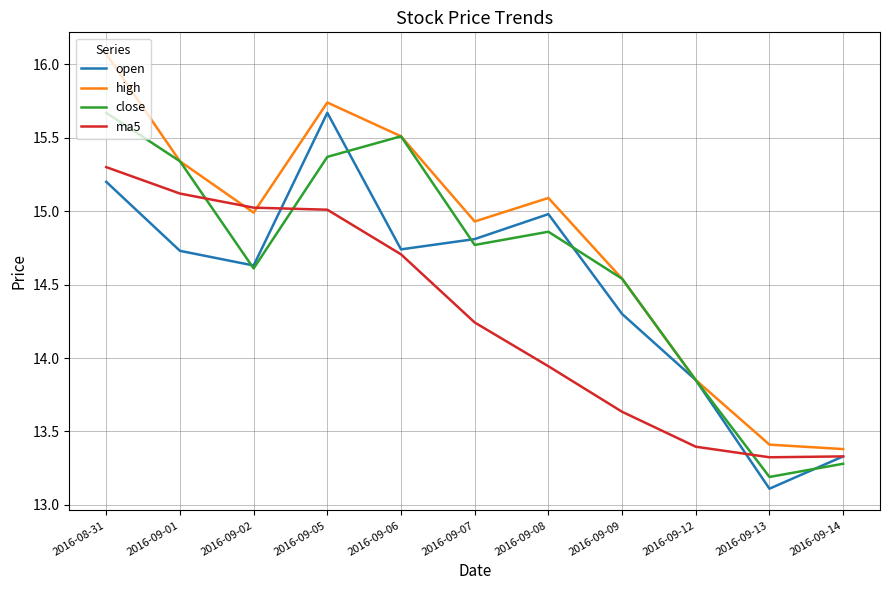

What is the difference between the highest and lowest values at 2016-09-06?

0.8